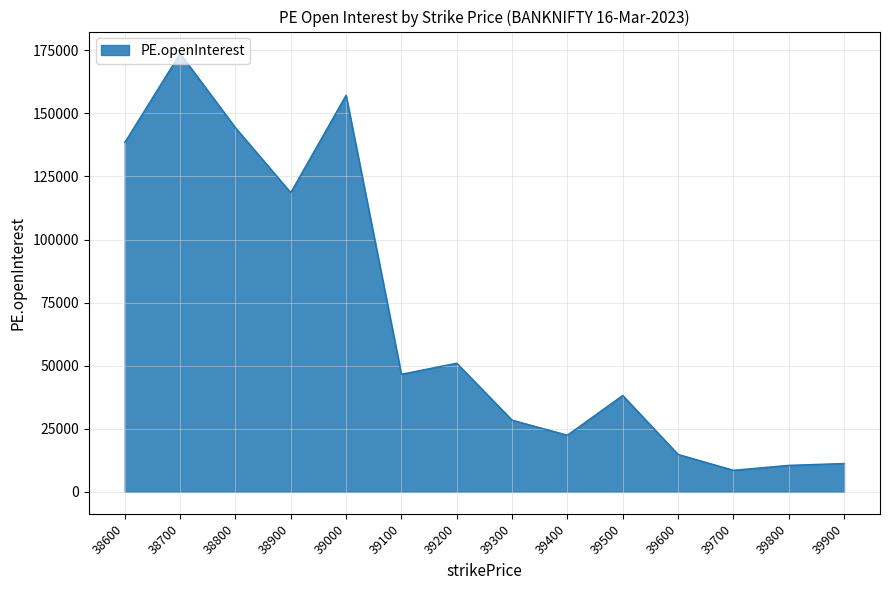

What is the approximate value at 38600, to the nearest 10?

138430